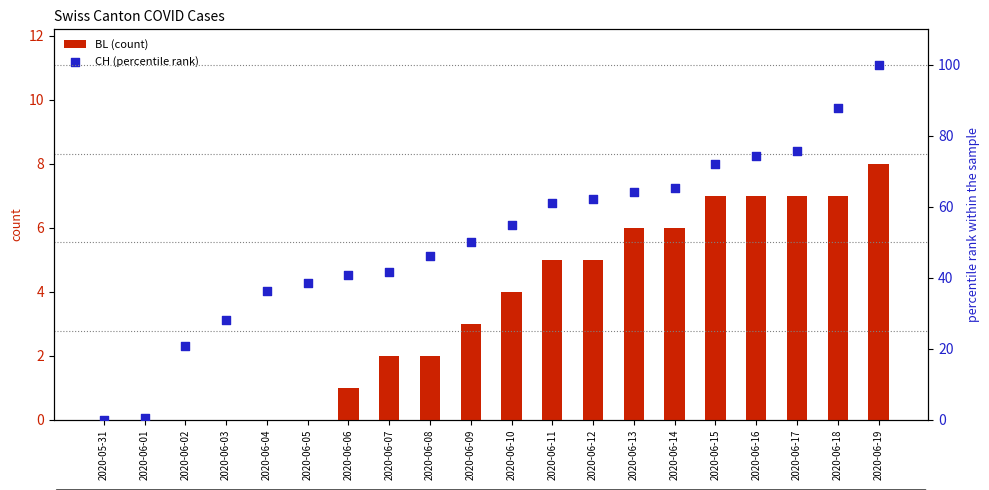

Is the value of BL (count) at 2020-06-10 greater than the value of CH (percentile rank) at 2020-06-04?

No